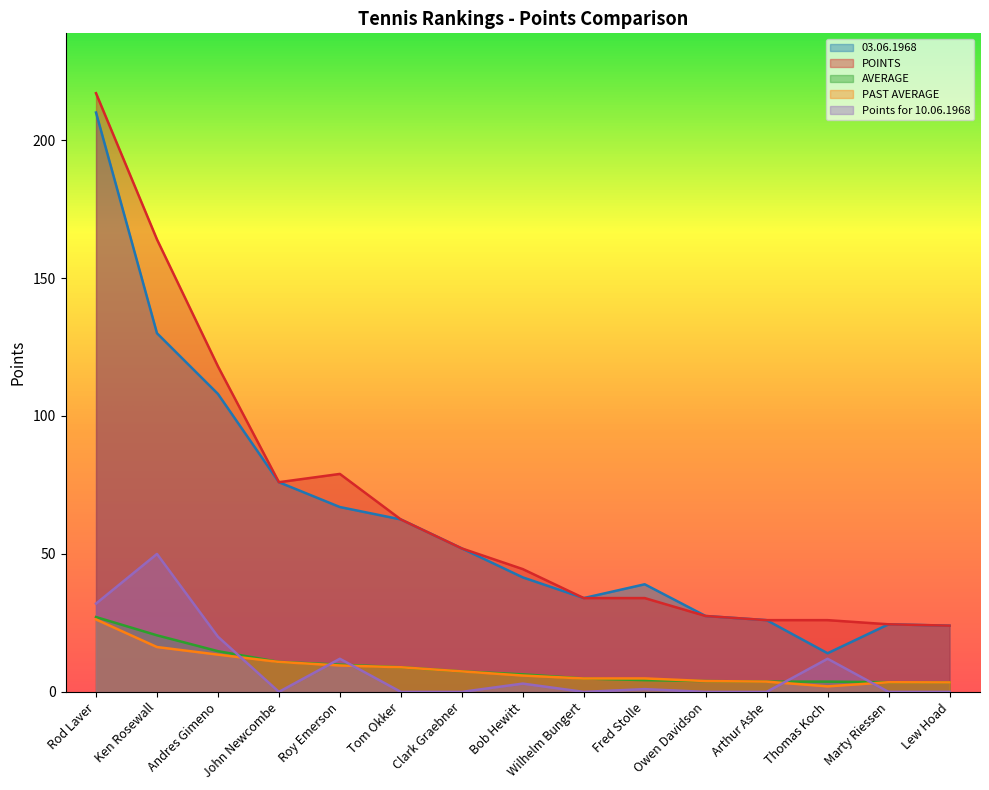

Reading left to right, list all the values displayed in this chart.

03.06.1968: 210.0	130.0	108.0	76.0	67.0	62.5	52.0	41.5	34.0	39.0	27.5	26.0	14.0	24.5	24.0
POINTS: 217.0	164.0	118.0	76.0	79.0	62.5	52.0	44.5	34.0	34.0	27.5	26.0	26.0	24.5	24.0
AVERAGE: 27.1	20.5	14.8	10.9	9.9	8.9	7.4	6.4	4.9	4.2	3.9	3.7	3.7	3.5	3.4
PAST AVERAGE: 26.2	16.2	13.5	10.9	9.6	8.9	7.4	5.9	4.9	4.9	3.9	3.7	2.0	3.5	3.4
Points for 10.06.1968: 32.0	50.0	20.0	0.0	12.0	0.0	0.0	3.0	0.0	1.0	0.0	0.0	12.0	0.0	0.0